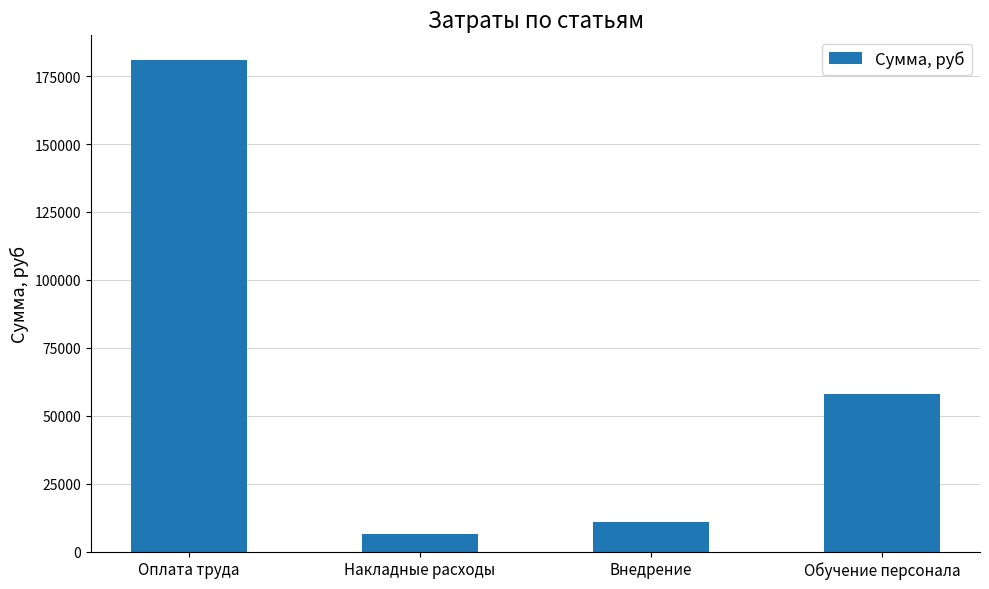

The chart shows a value of 180982.2 at Оплата труда. True or false?

True